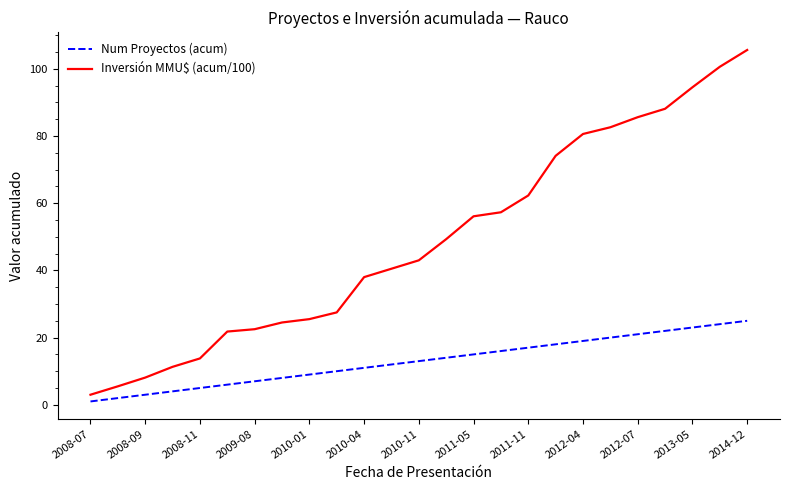

Which series has the largest total across all categories?

Inversión MMU$ (acum/100)